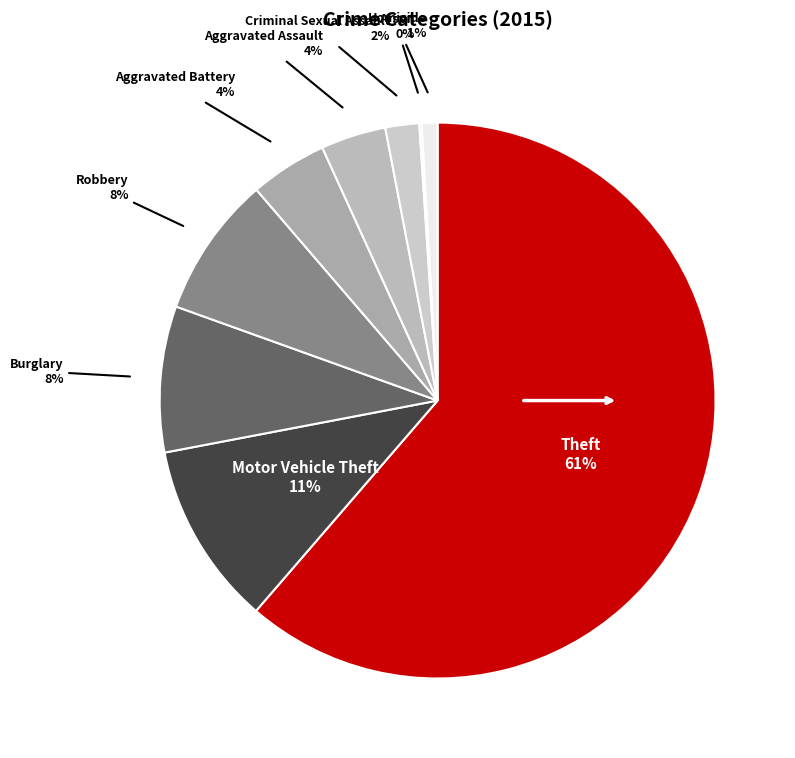

Rank the categories by value from highest to lowest.

Theft, Motor Vehicle Theft, Burglary, Robbery, Aggravated Battery, Aggravated Assault, Criminal Sexual Assault, Homicide, Arson